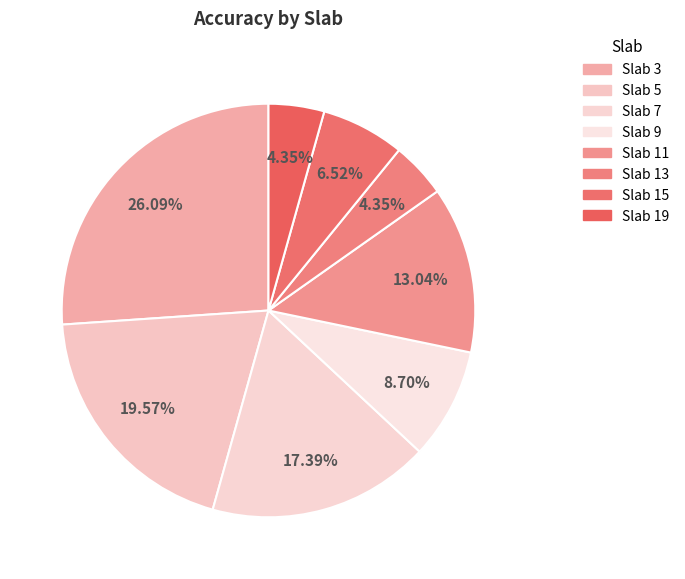

How many segments does this pie chart have?

8